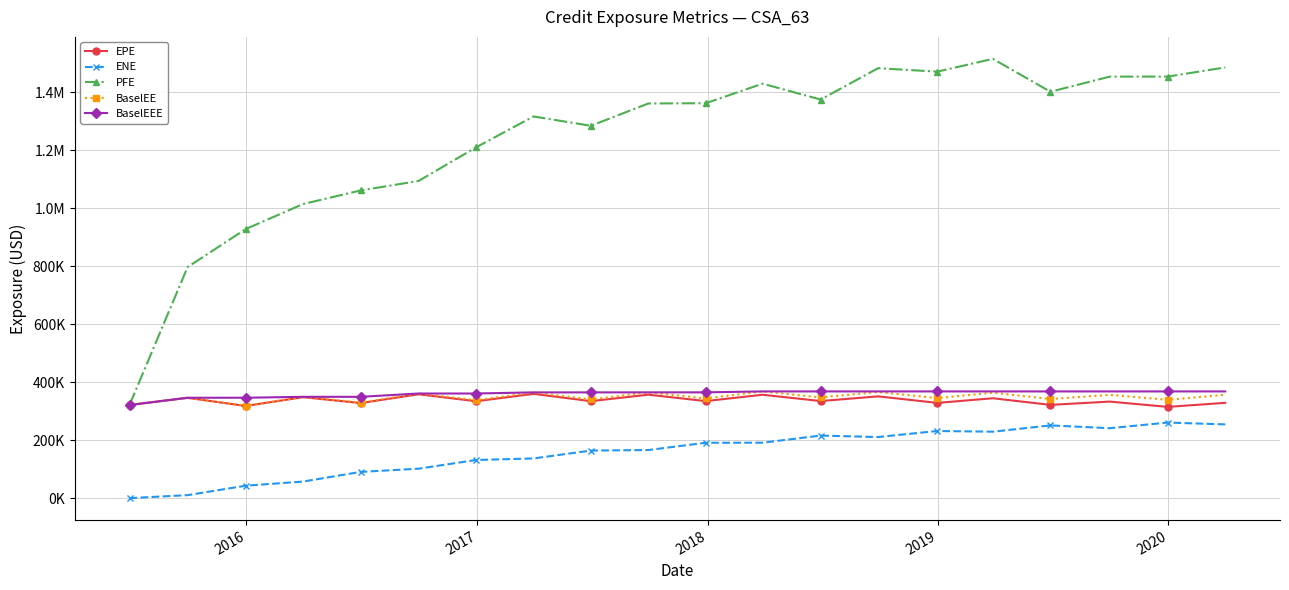

True or false: BaselEEE and EPE intersect in this chart.

False